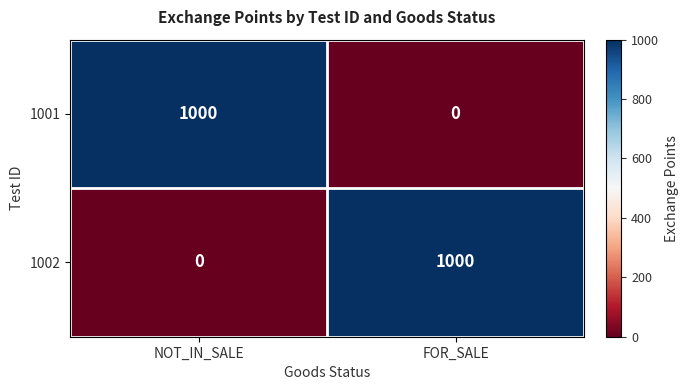

What is the highest value of the 1002 series?

1000